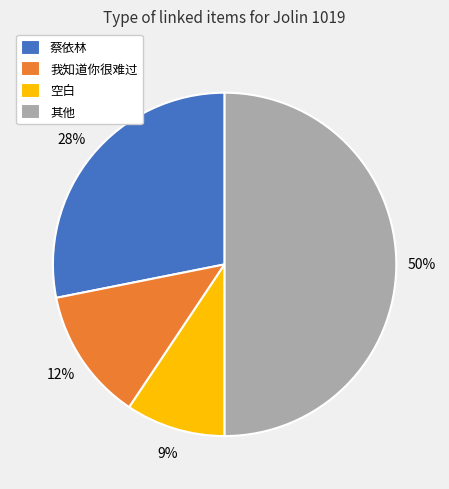

Which slice is the largest?

其他